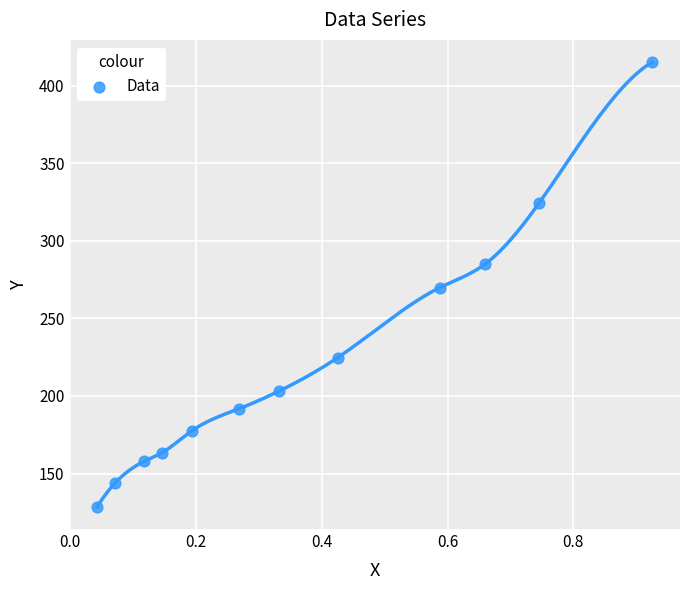

What is the average Y value?

223.8